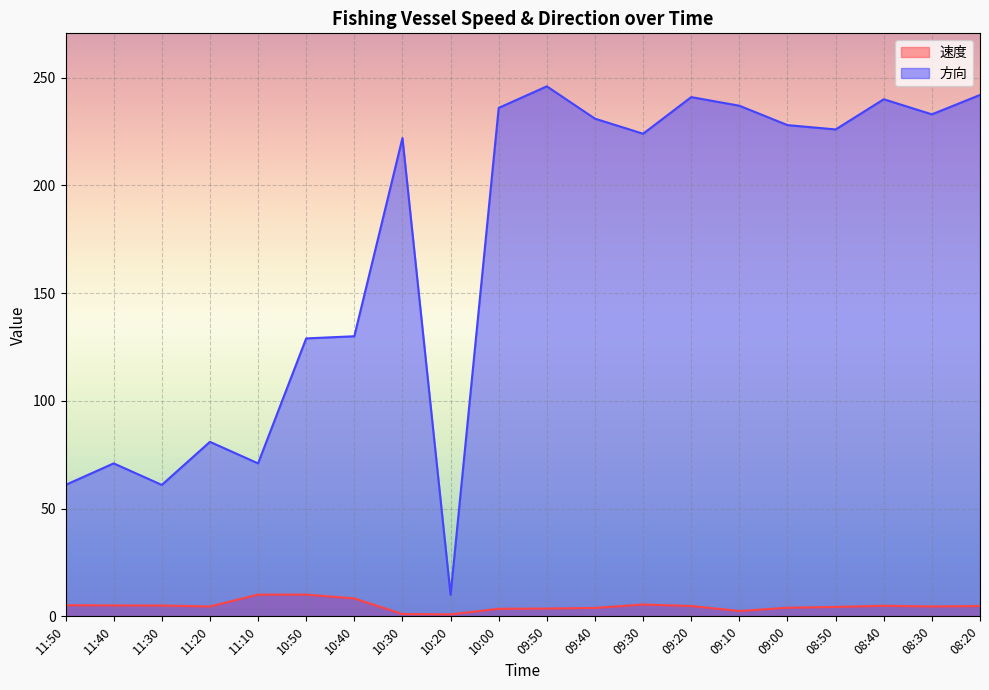

How many data points in 方向 are above 226?

9